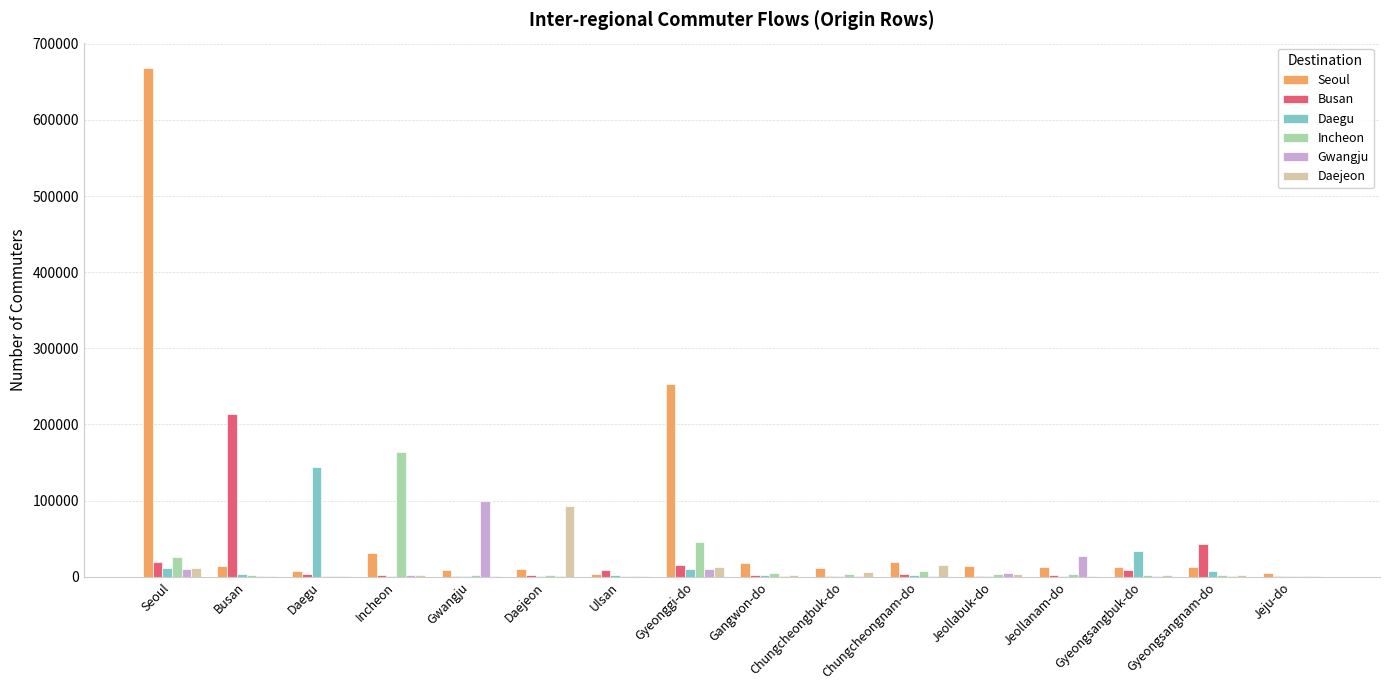

Which category has the highest value in the Gwangju series?

Gwangju